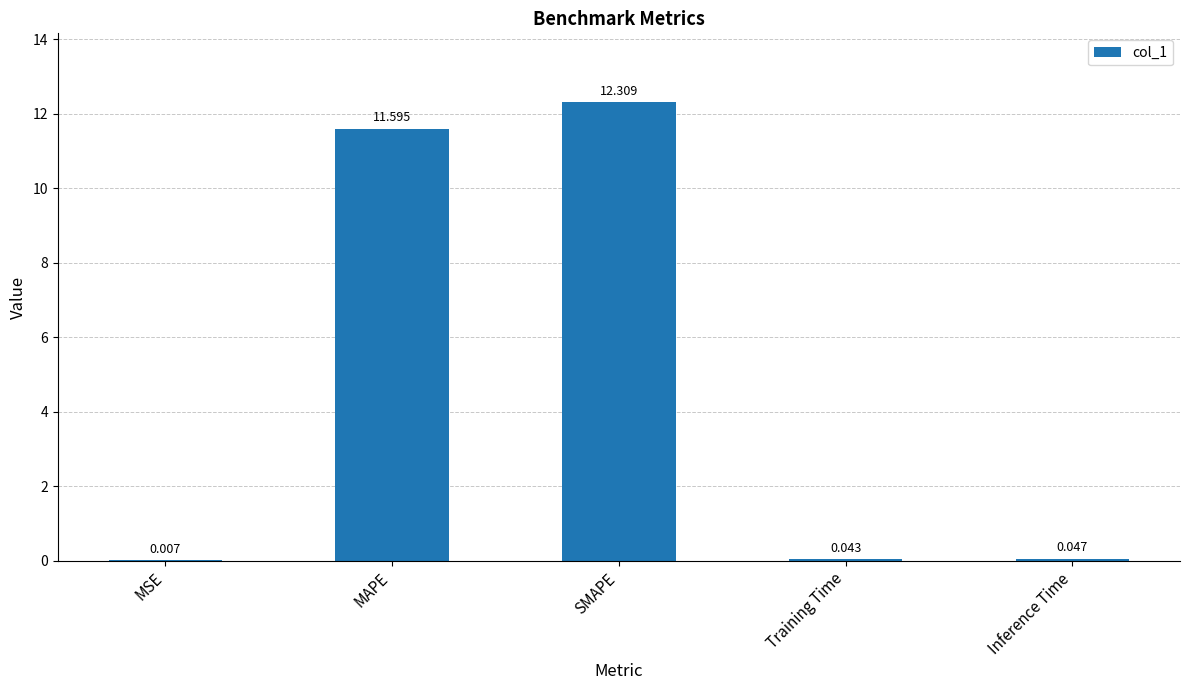

What is the average value?

4.8